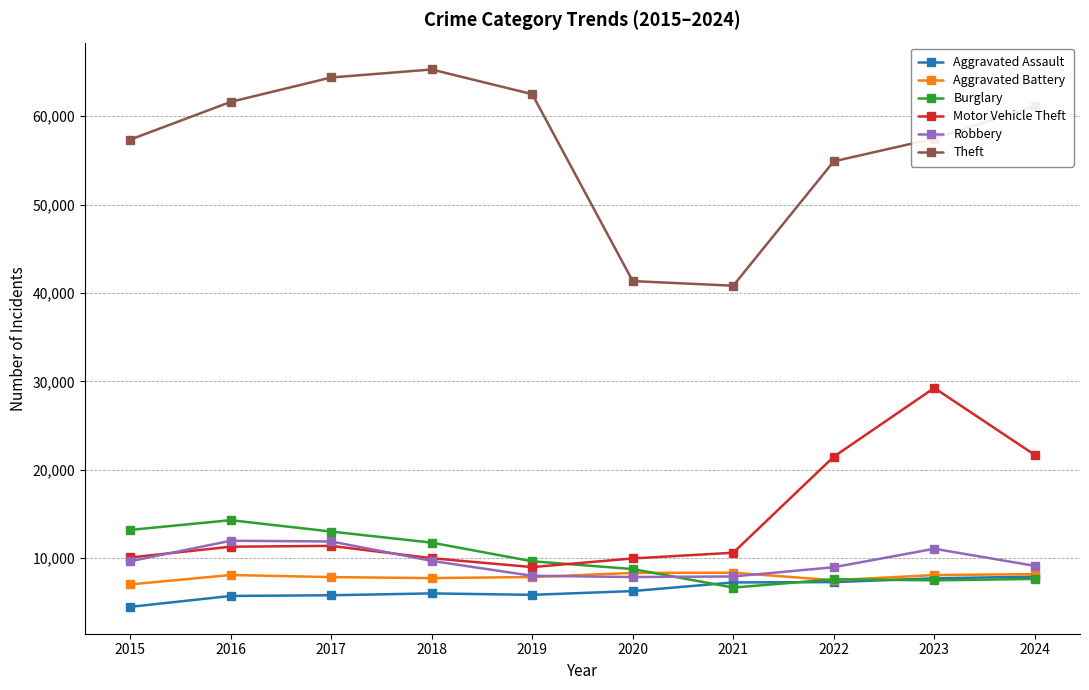

True or false: Robbery has more than 0 interior local peaks.

True